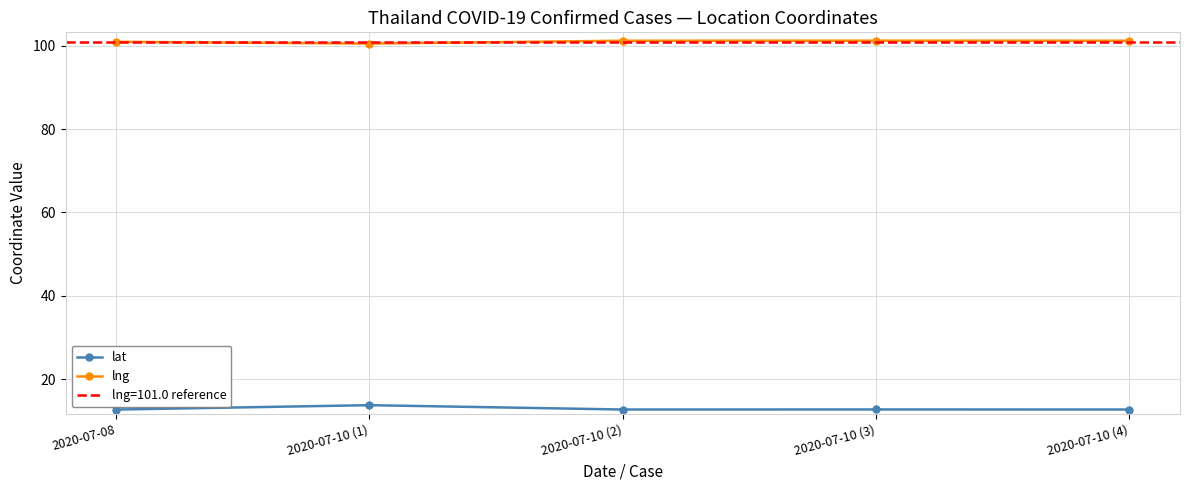

What is the sum of all lat values?

64.5